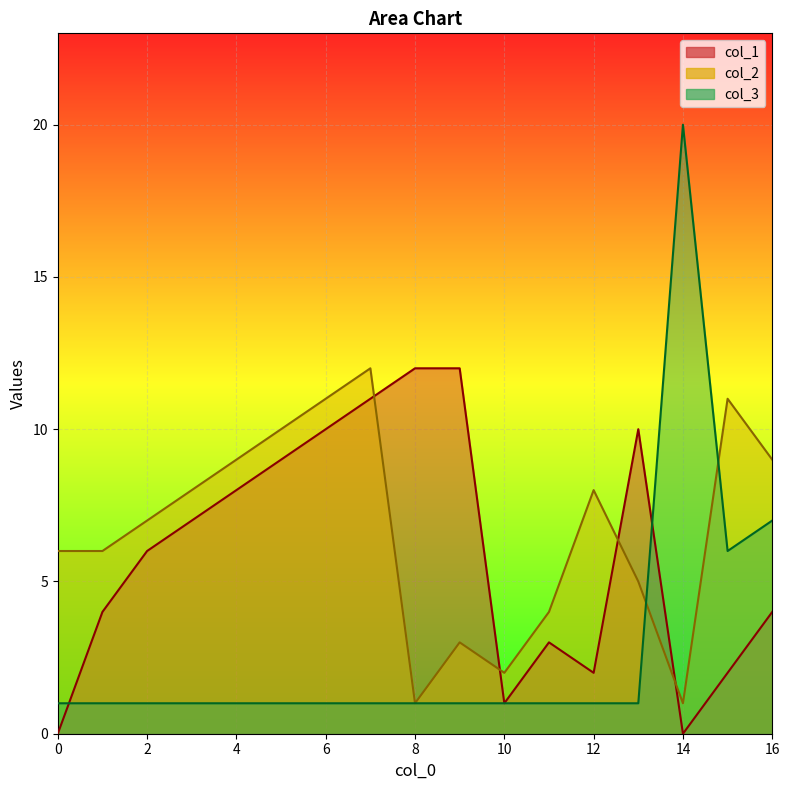

Between 4 and 16, which is larger?

4